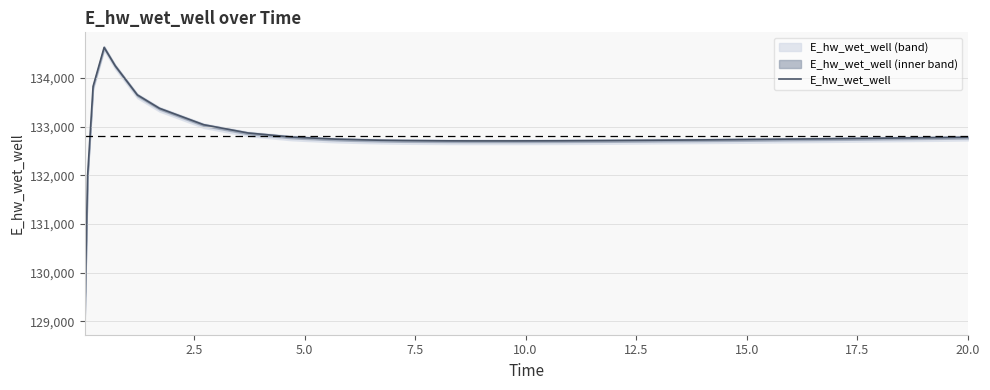

What is the value of the 8th point from the left?

133039.1